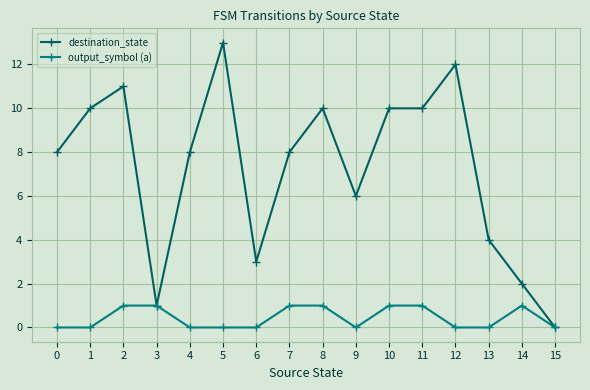

What are all the series names shown in the legend?

destination_state, output_symbol (a)